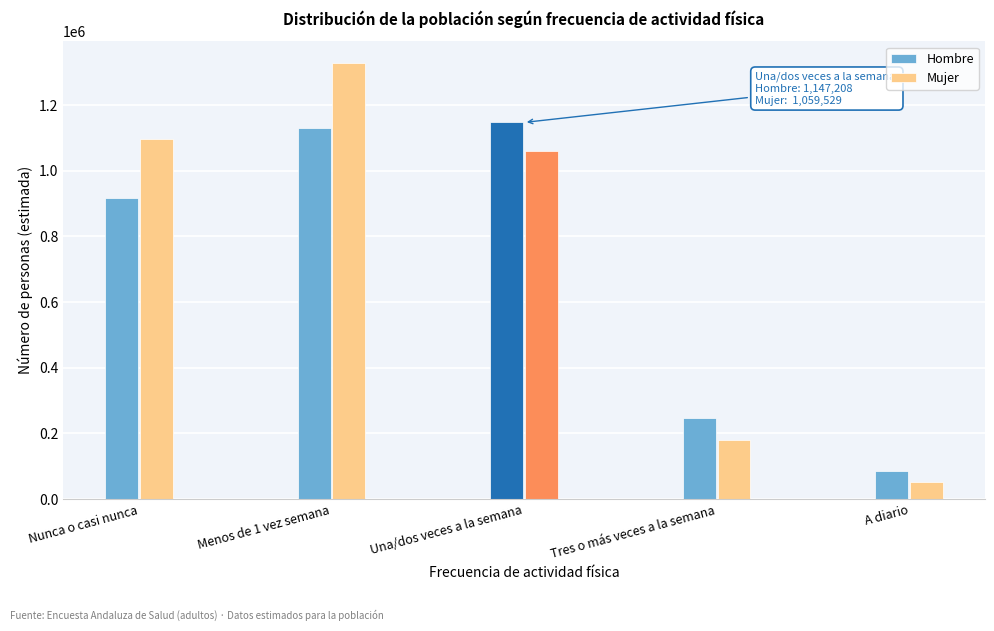

Reading left to right, what are all the values shown in this chart?

Hombre: 916090	1129153	1147208	246721	86896
Mujer: 1096748	1328057	1059529	179730	50918